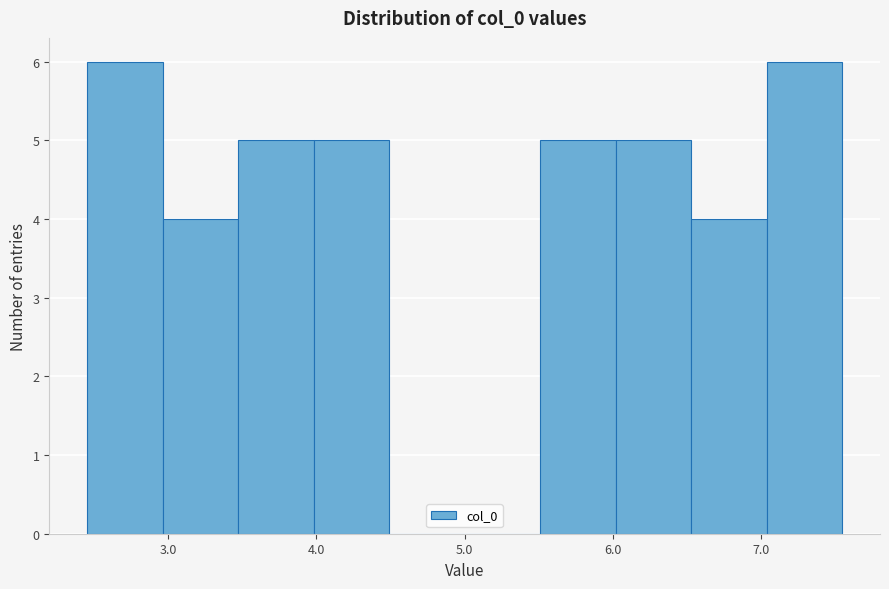

Reading left to right, transcribe this chart: for each bar, give the range it covers on the x-axis and its height. Neither the bar edges nor the heights are printed on the chart, so give them approximately, as read against the axes.

2.5 to 3.0: 6
3.0 to 3.5: 4
3.5 to 4.0: 5
4.0 to 4.5: 5
4.5 to 5.0: 0
5.0 to 5.5: 0
5.5 to 6.0: 5
6.0 to 6.5: 5
6.5 to 7.0: 4
7.0 to 7.5: 6